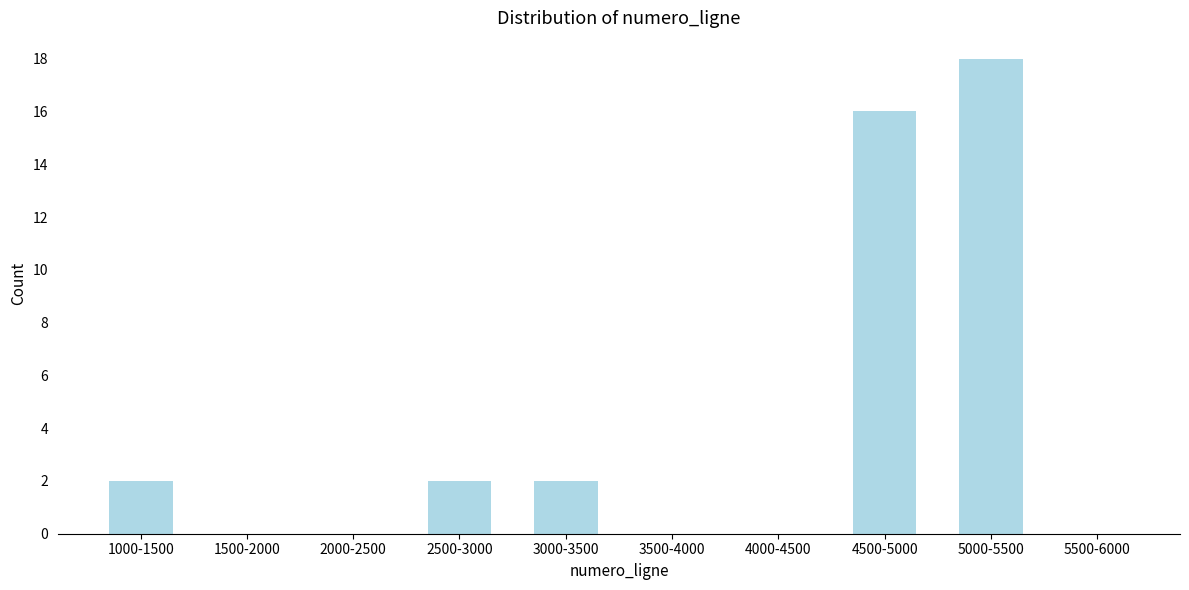

Reading left to right, what are all the values shown in this chart?

1000-1500=2	1500-2000=0	2000-2500=0	2500-3000=2	3000-3500=2	3500-4000=0	4000-4500=0	4500-5000=16	5000-5500=18	5500-6000=0